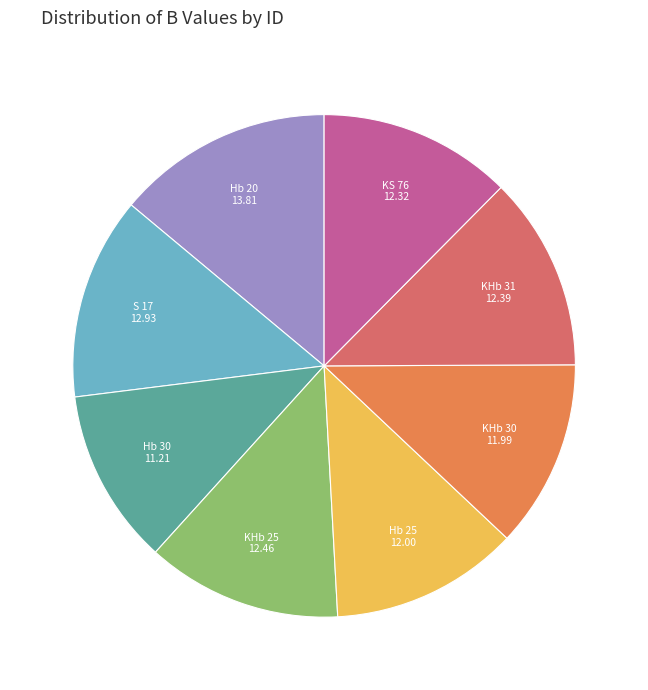

True or false: KHb 25 accounts for 23% of the total.

False